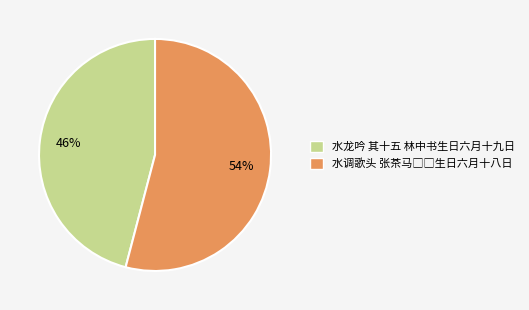

Is there any slice that represents more than half of the pie?

Yes